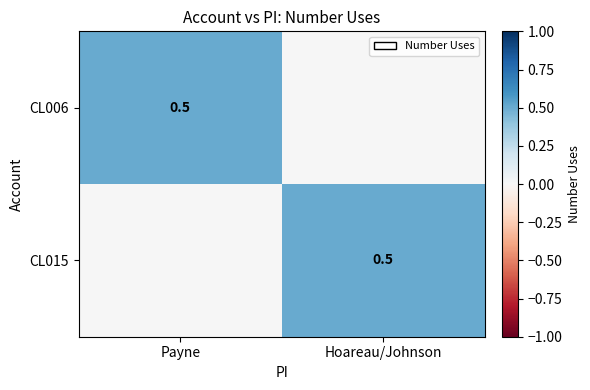

The CL006 series shows 0.7 at Payne. True or false?

False